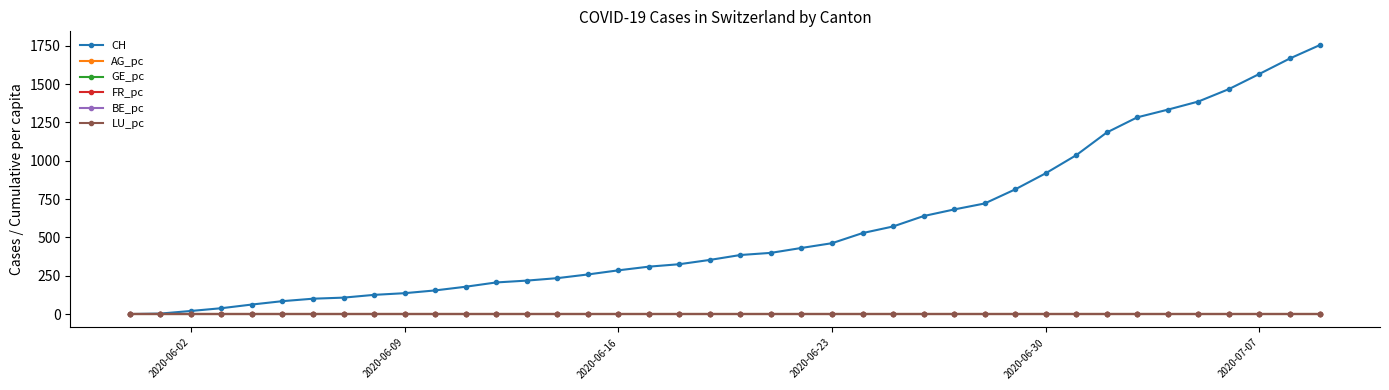

At how many categories does at least one series exceed 761?

11